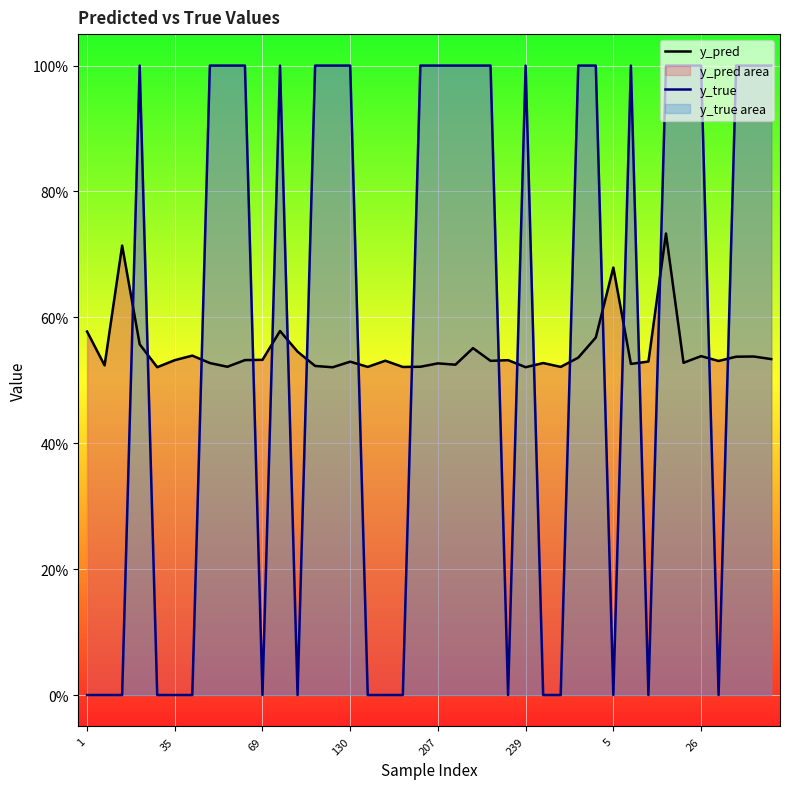

How many values in the y_true series are below 1?

17